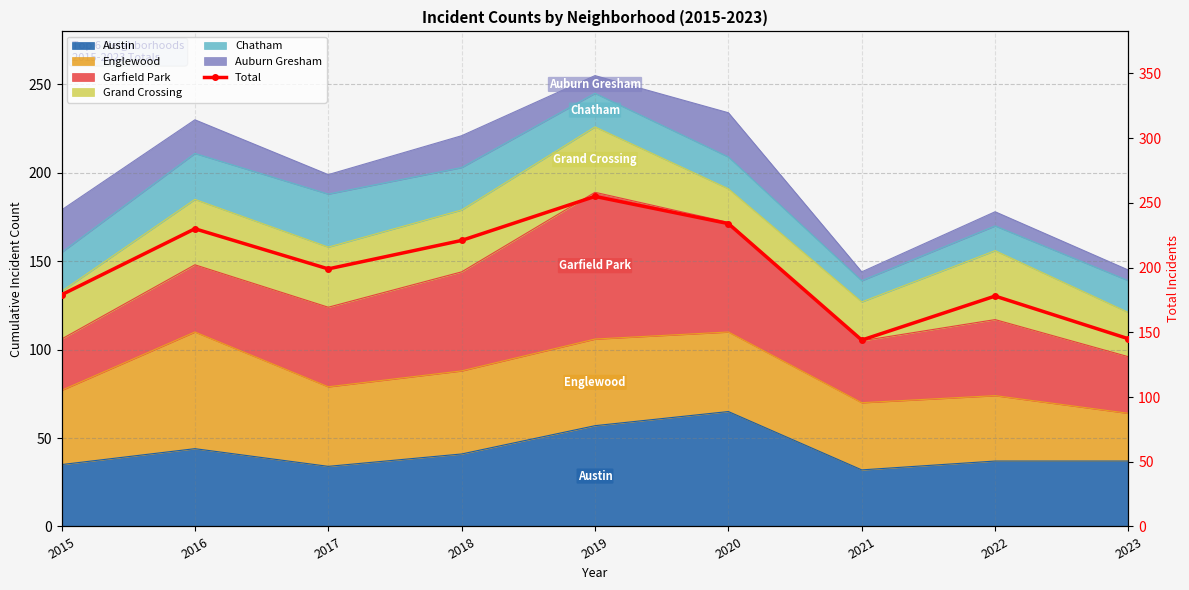

Which category has the lowest value across all series?

2021